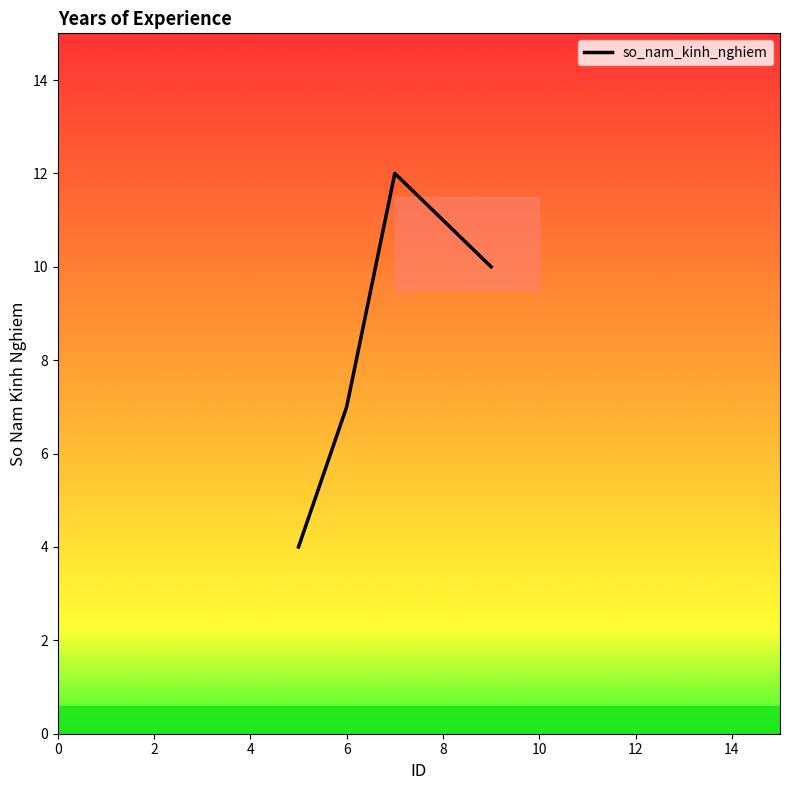

What is the sum of all values?

33